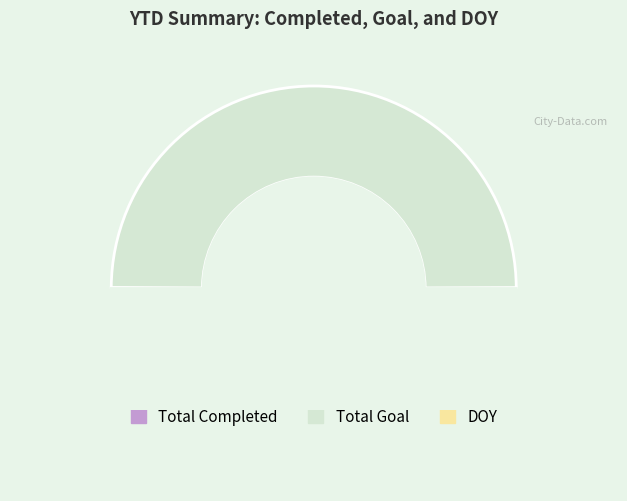

How many slices are in this pie chart?

3